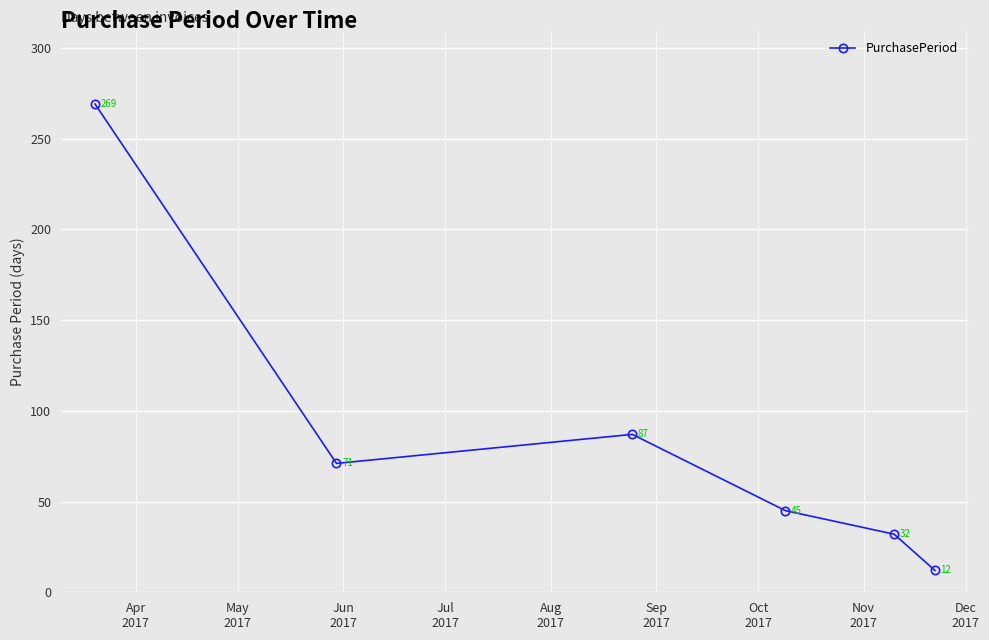

Count the number of categories in the chart.

6